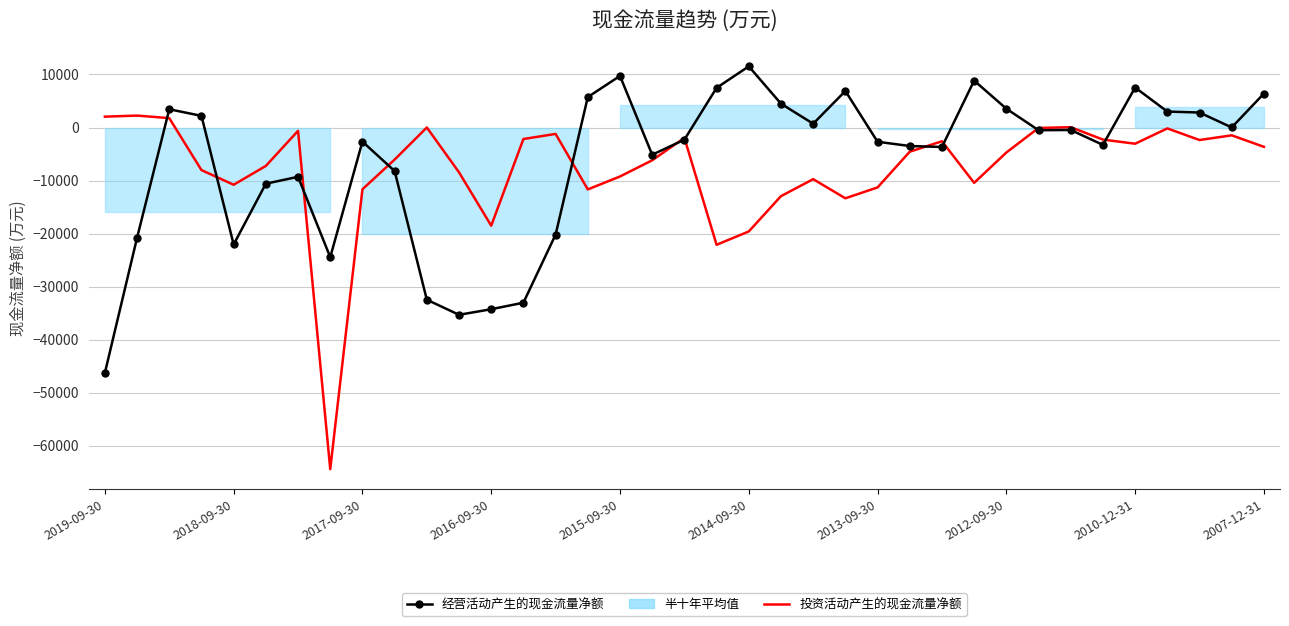

Reading left to right, extract all data points from this chart.

经营活动产生的现金流量净额: -46264	-20785	3443	2198	-22056	-10589	-9298	-24448	-2660	-8207	-32469	-35311	-34259	-33028	-20192	5740	9728	-5137	-2293	7477	11532	4493	716	6885	-2685	-3489	-3667	8845	3547	-507	-469	-3277	7543	3007	2826	16	6401
投资活动产生的现金流量净额: 2046	2249	1771	-8027	-10792	-7239	-629	-64419	-11642	-6046	4	-8450	-18513	-2167	-1209	-11672	-9231	-6177	-1965	-22111	-19599	-12939	-9738	-13343	-11296	-4559	-2592	-10435	-4716	-82	60	-2275	-3056	-166	-2358	-1472	-3641